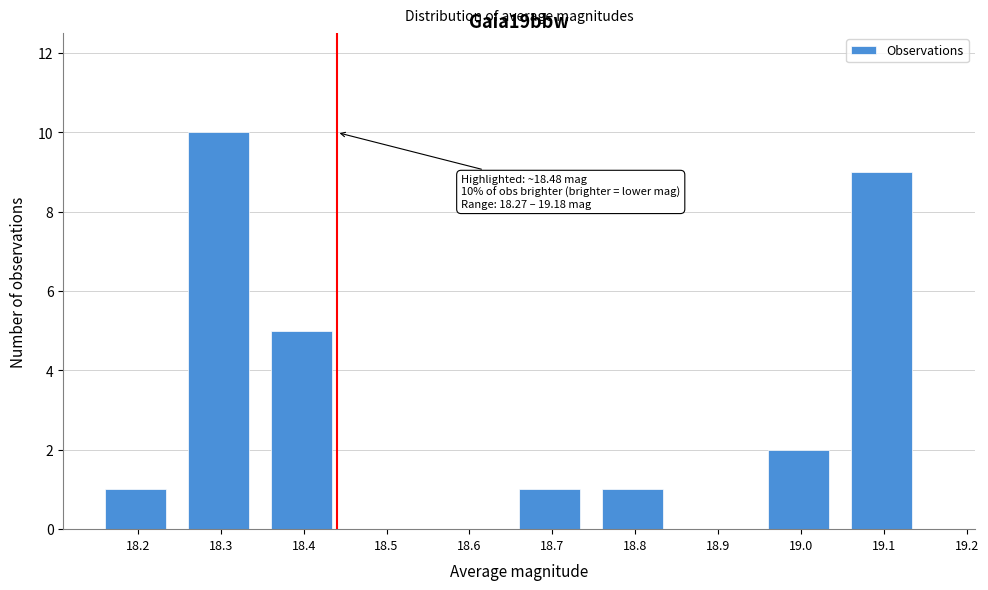

Reading right to left, transcribe all the data shown in this chart.

19.2=0	19.1=9	19.0=2	18.9=0	18.8=1	18.7=1	18.6=0	18.5=0	18.4=5	18.3=10	18.2=1